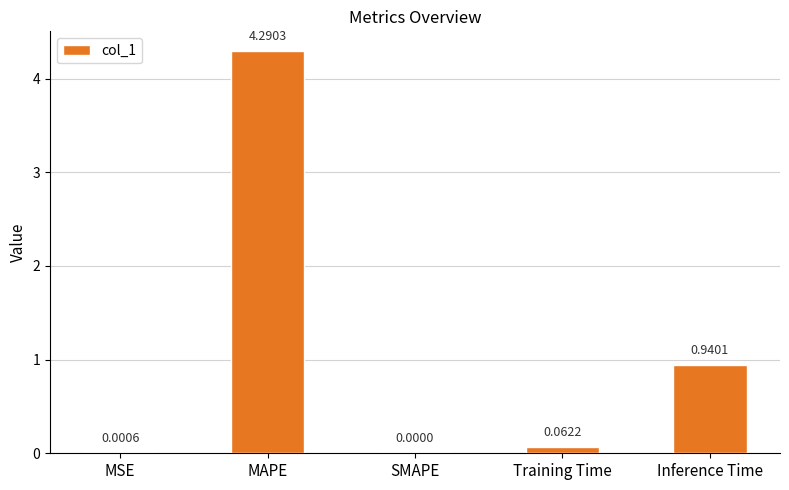

At which label is the value closest to 2?

Inference Time